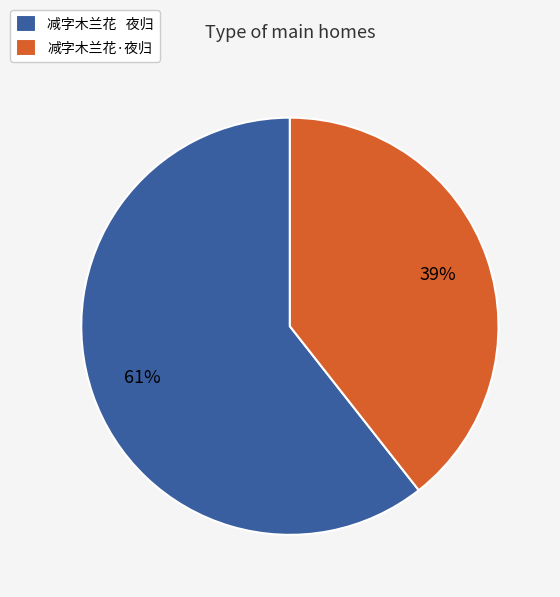

Is it true that 减字木兰花·夜归 is 39% of the pie?

True